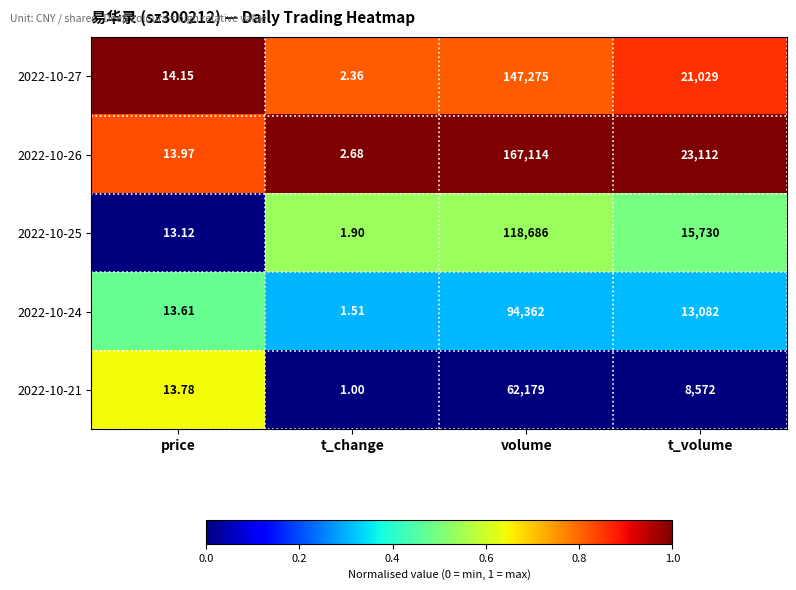

At which category does the chart reach its peak across all series?

volume